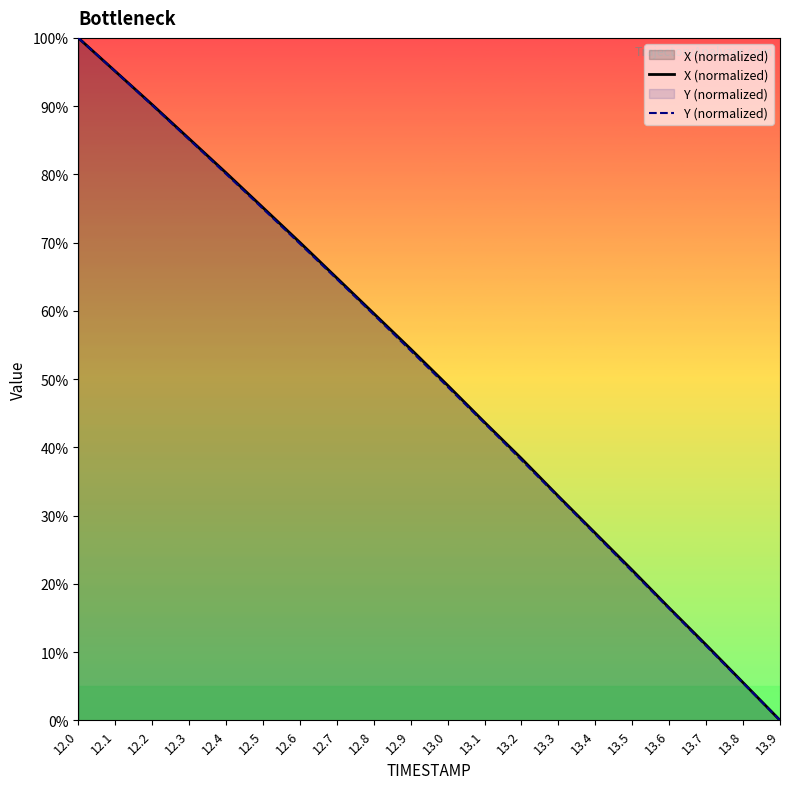

What is the label of the 20th point from the right?

12.0